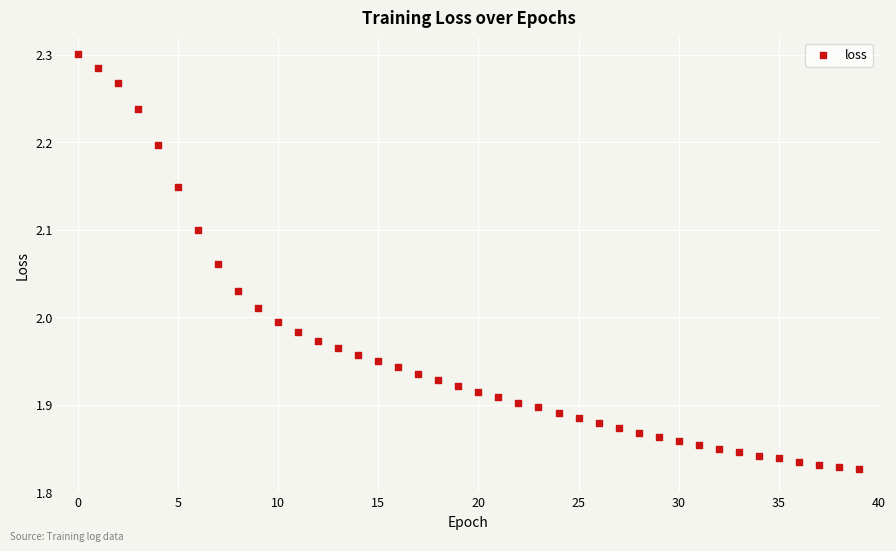

What is the range of Y values (max minus min)?

0.5